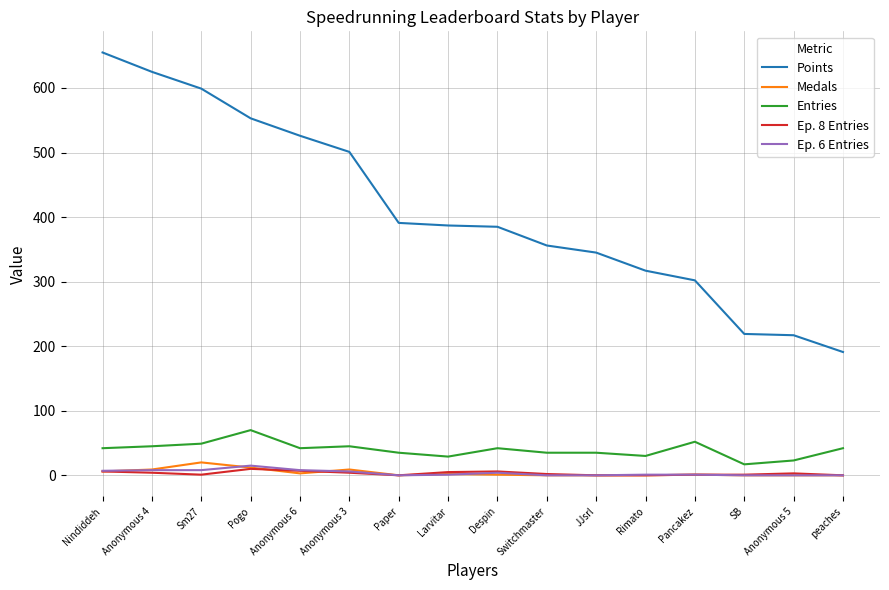

What is the highest value of the Points series?

655